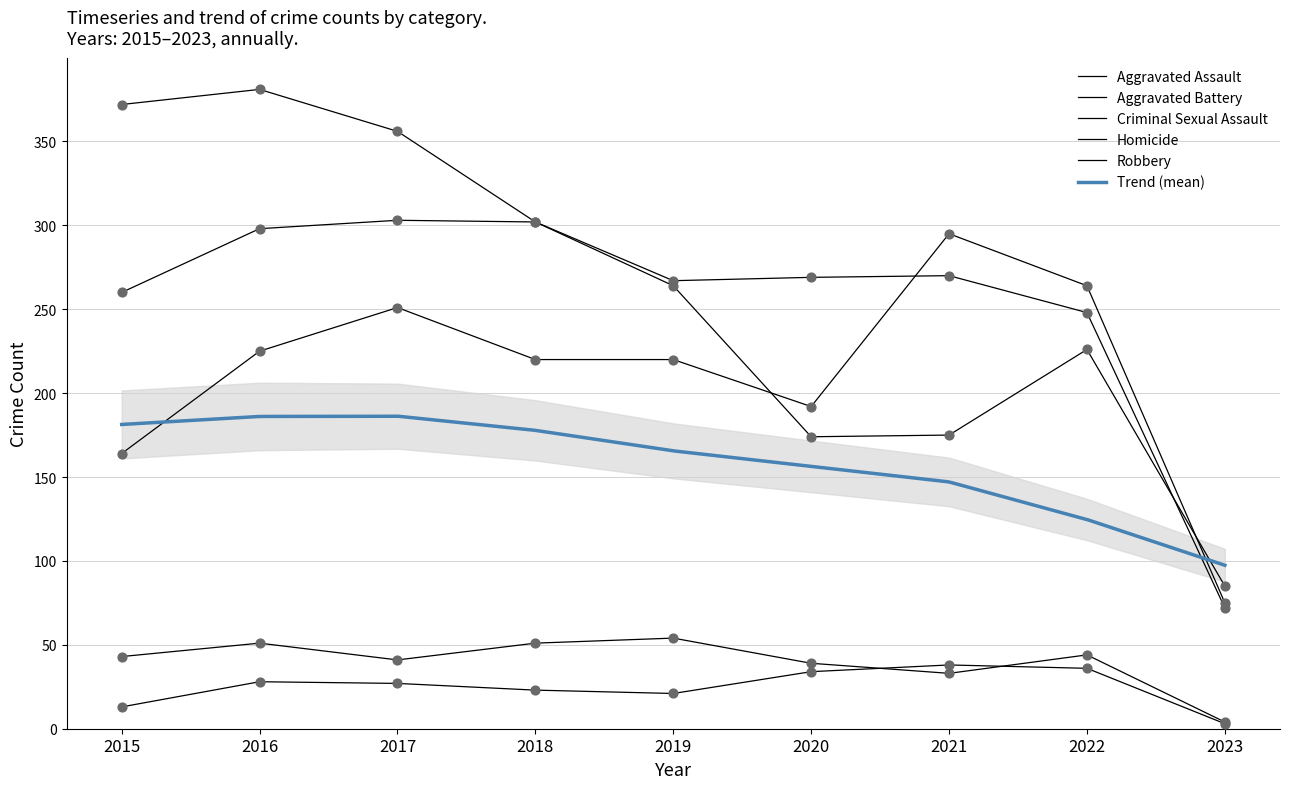

Which series has the largest Y range (max minus min)?

Robbery